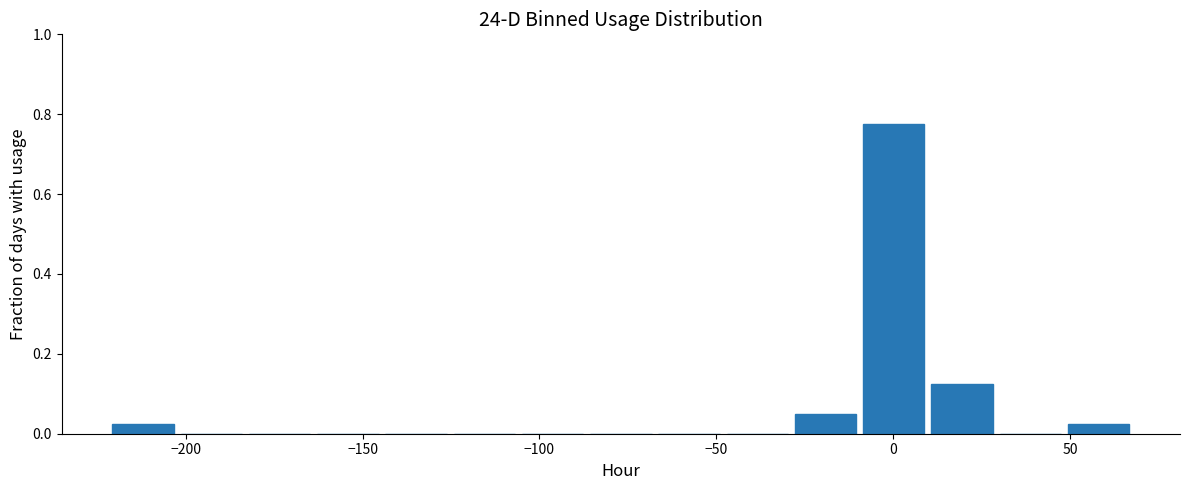

Read against the x-axis, roughly where is the centre of the tallest bar?

0